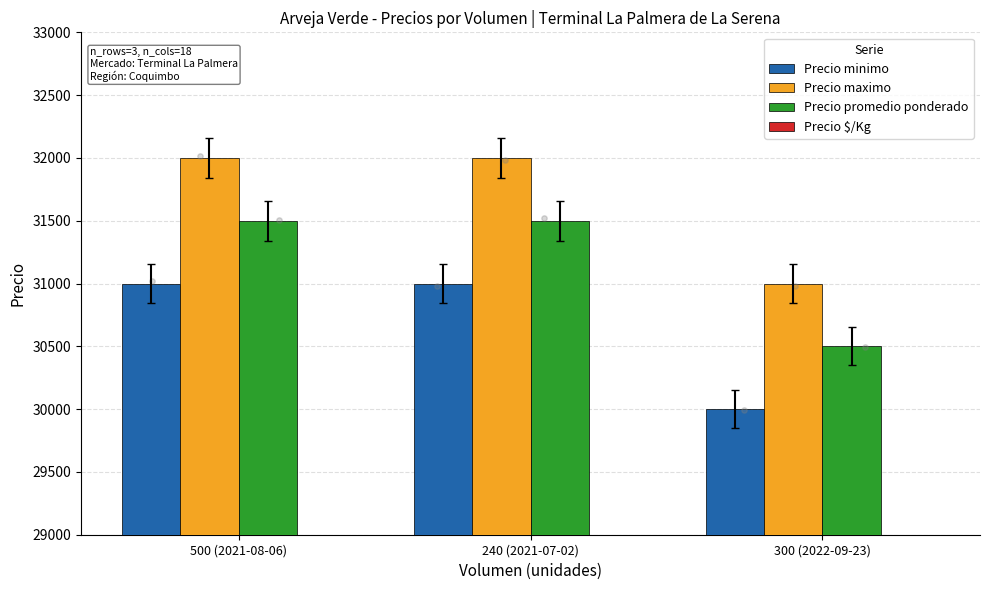

At how many categories does at least one series exceed 29497?

3